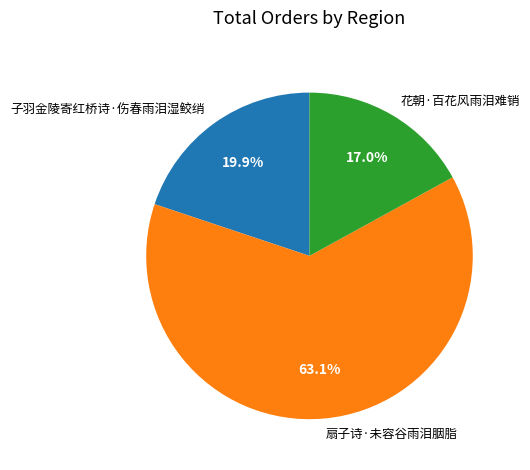

How much of the chart is everything except 花朝·百花风雨泪难销?

83.0%